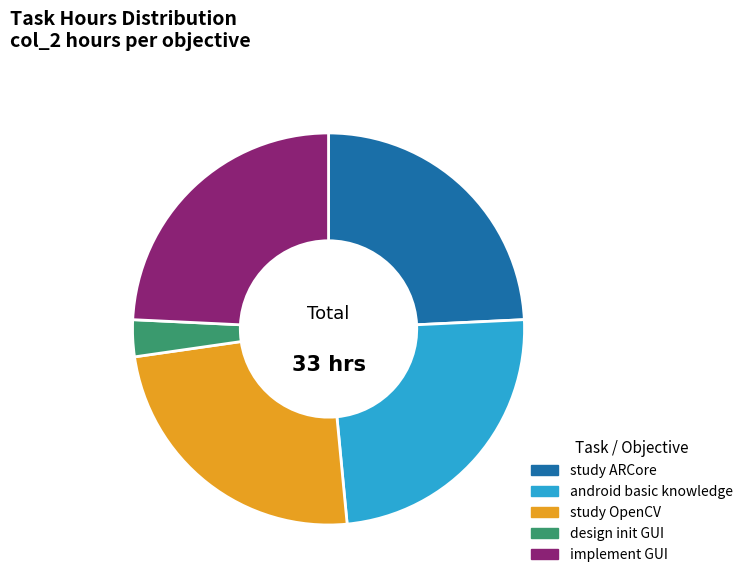

Is it true that design init GUI is 3% of the pie?

True